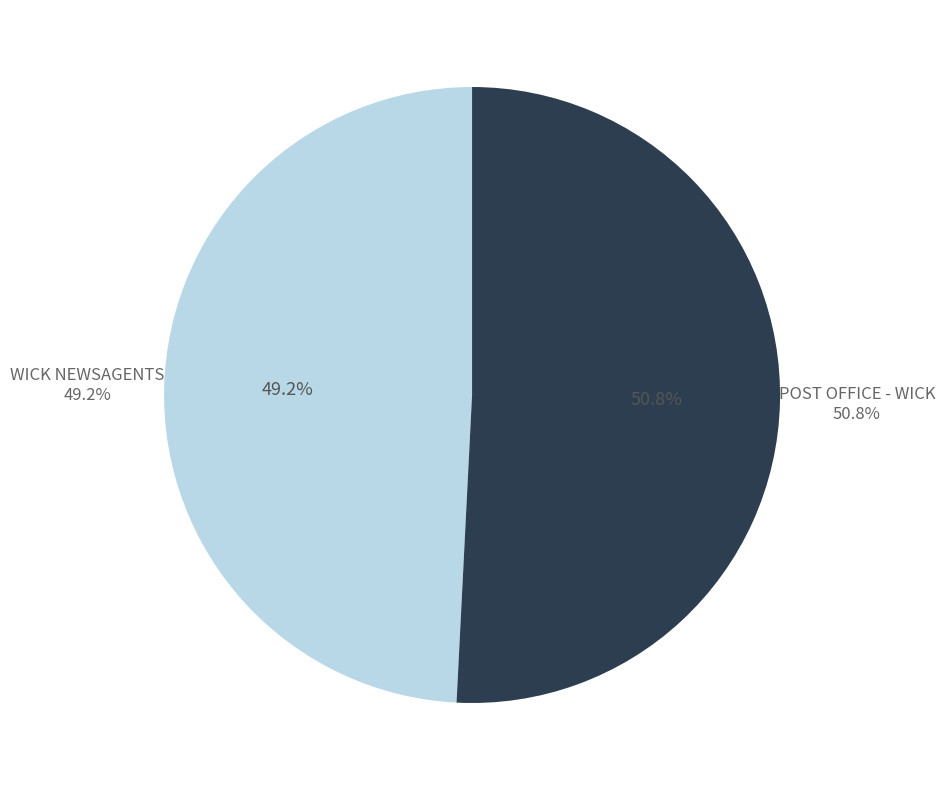

Which slice represents more than half of the pie?

POST OFFICE - WICK